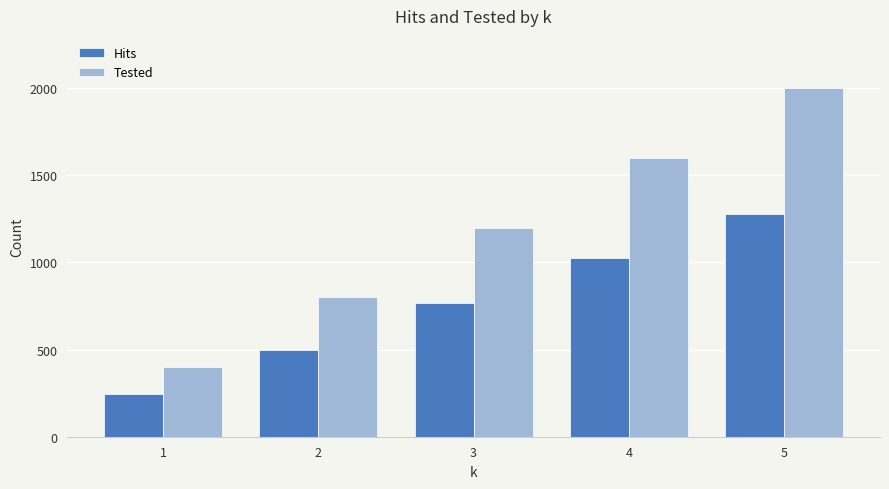

The Hits series shows 1024 at 4. True or false?

True